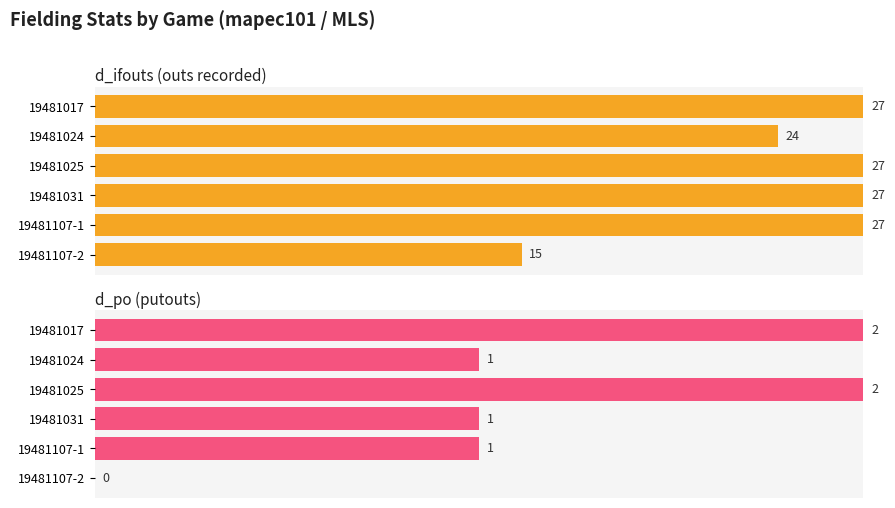

How many values in d_po (putouts) are above zero?

5